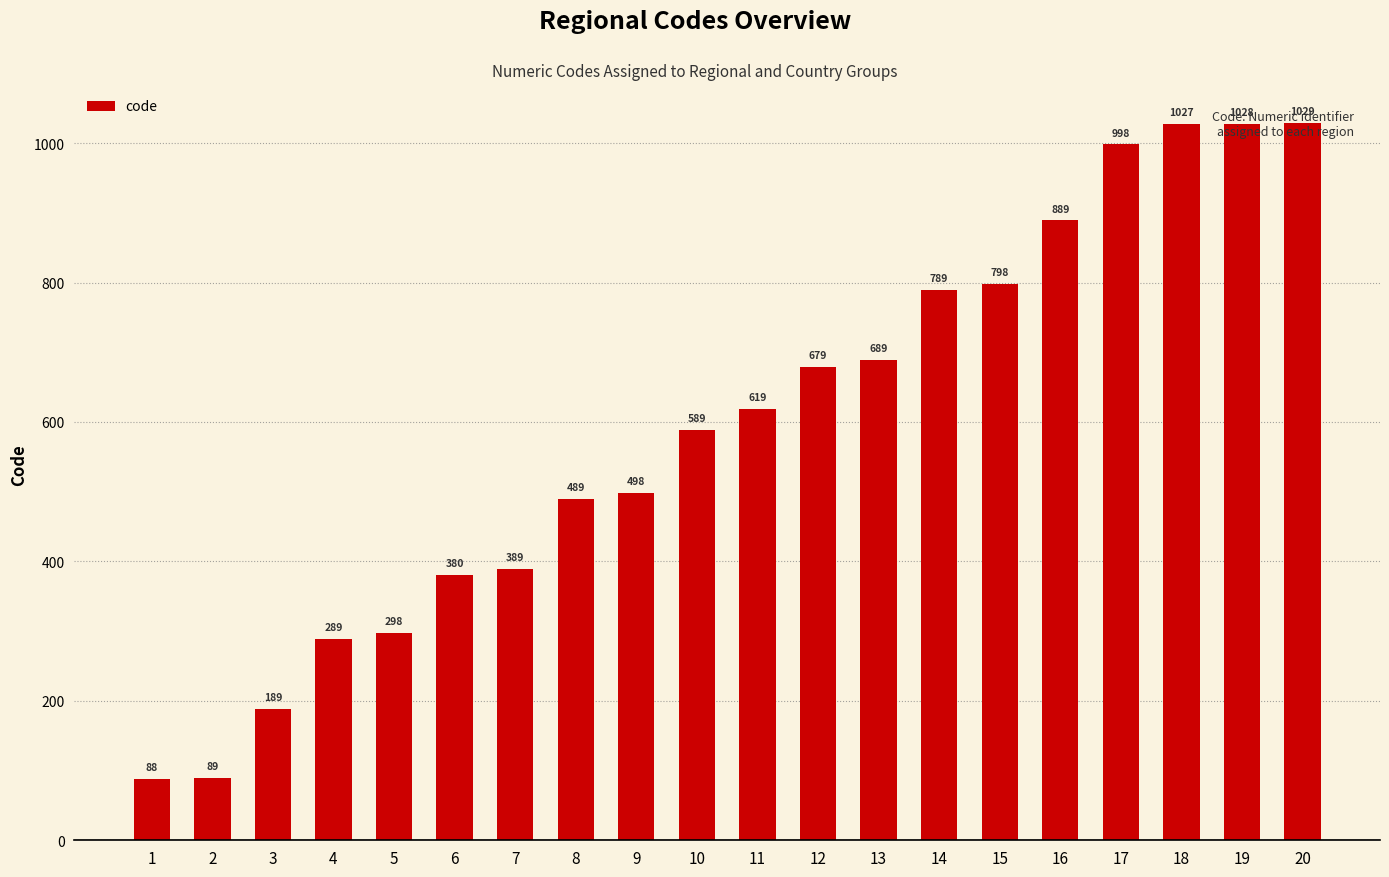

Reading left to right, transcribe all the data shown in this chart.

88	89	189	289	298	380	389	489	498	589	619	679	689	789	798	889	998	1027	1028	1029